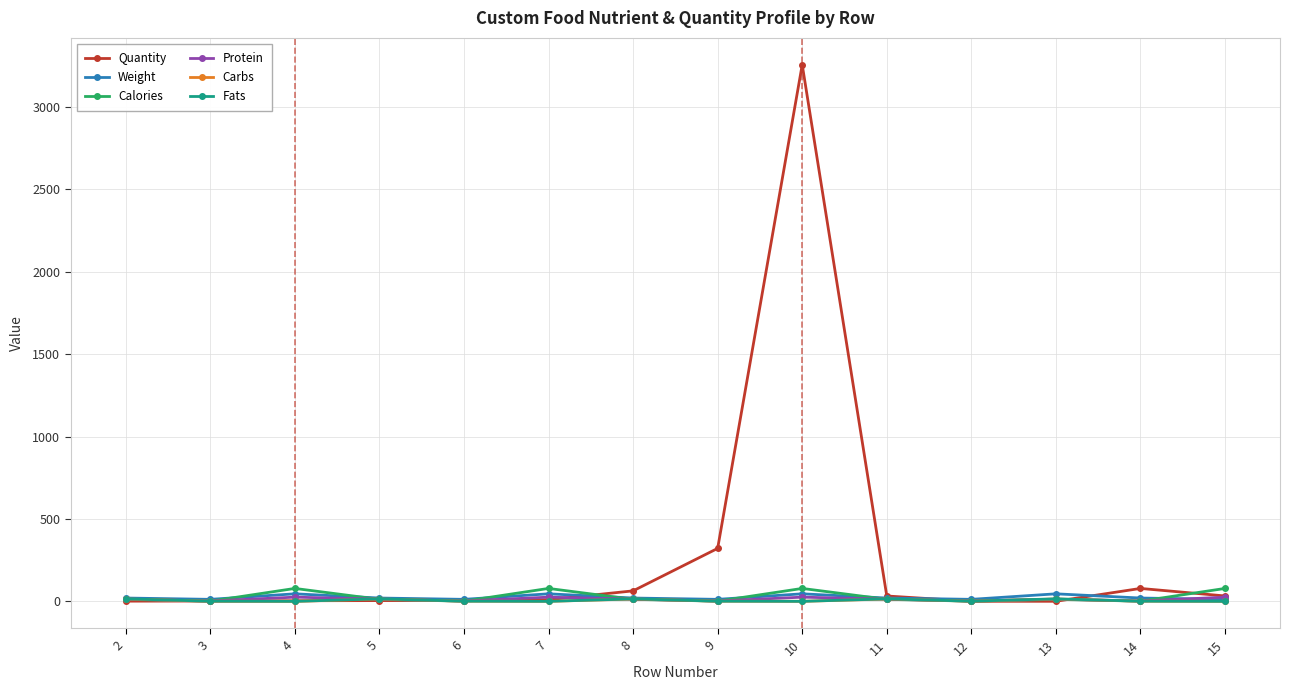

What is the highest value of the Carbs series?

14.0